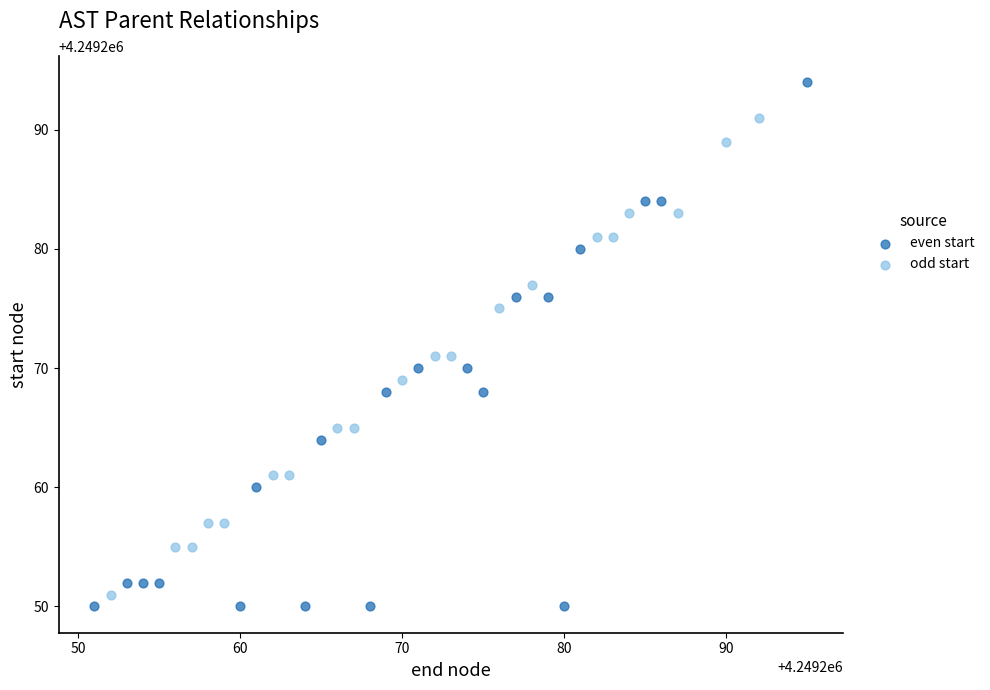

Which series reaches the maximum Y coordinate?

even start